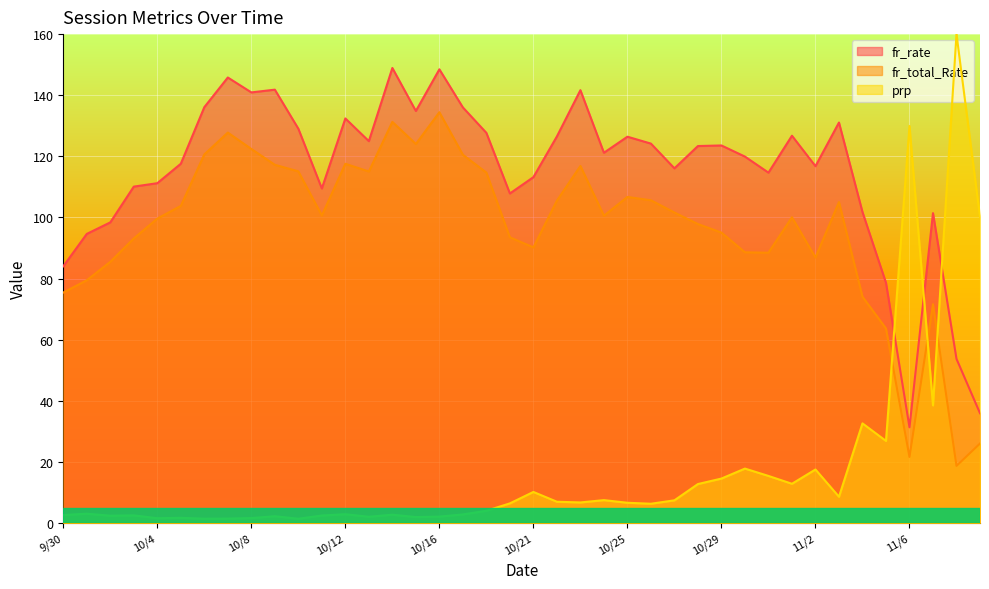

Which series has the largest range (max minus min)?

prp